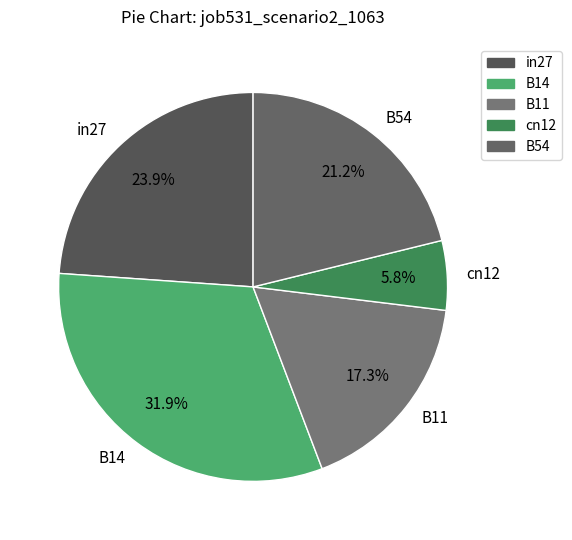

Rank the categories by value from highest to lowest.

B14, in27, B54, B11, cn12